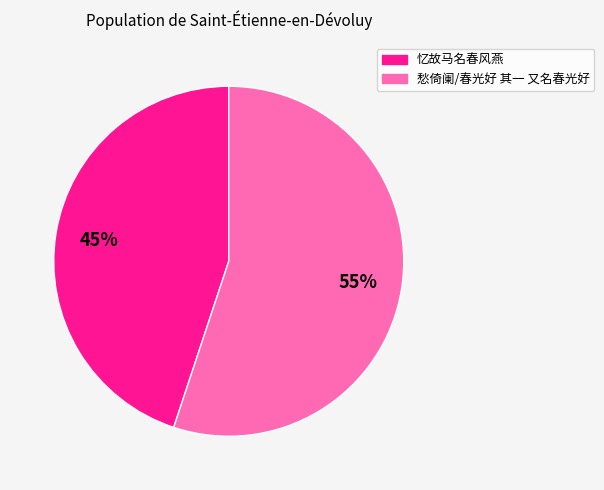

To the nearest percent, what percentage of the pie is 忆故马名春风燕?

45%